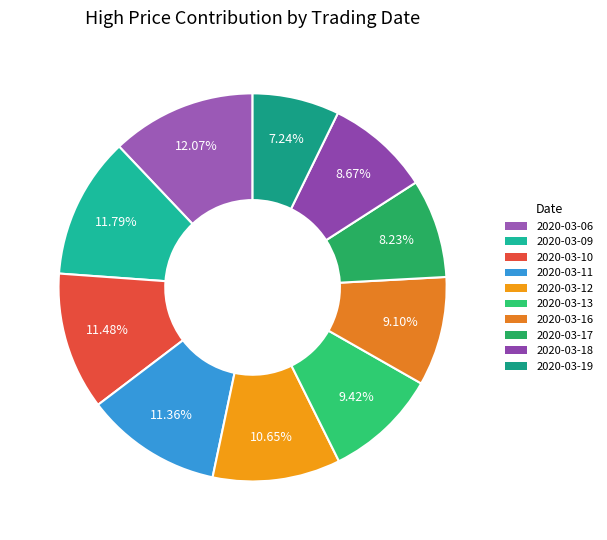

Does 2020-03-09 account for over 50% of the chart?

No